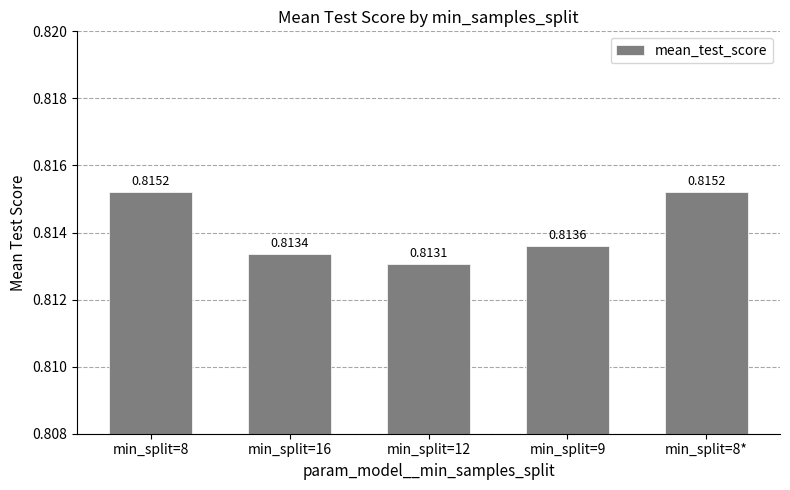

How many distinct data groups are displayed?

1